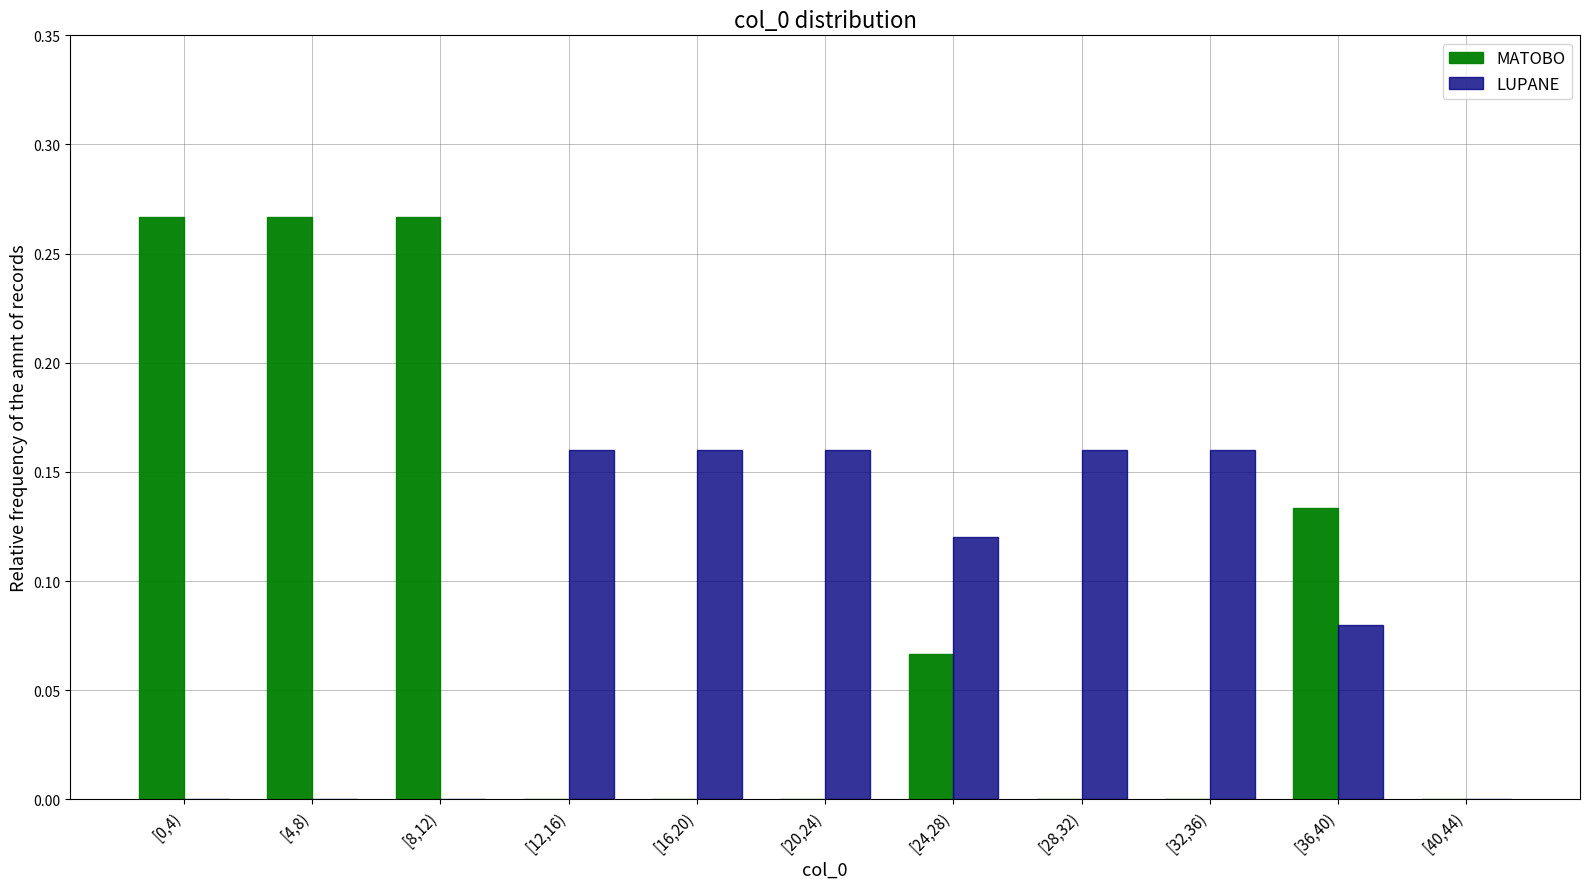

Is the value of MATOBO at [8,12) greater than the value of LUPANE at [16,20)?

Yes